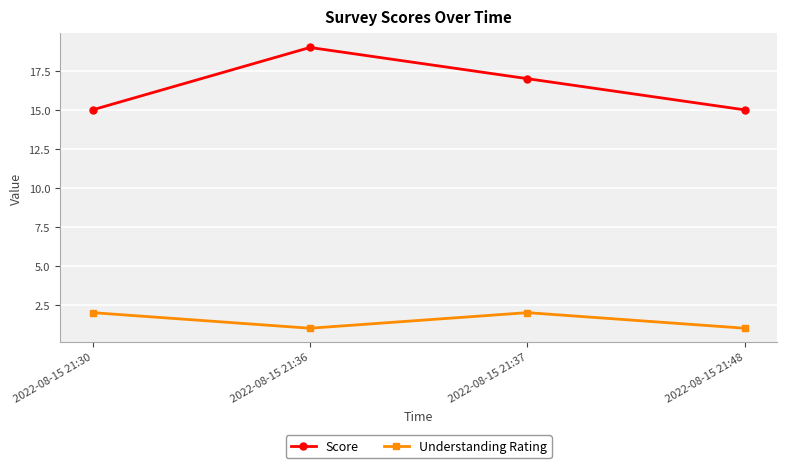

At 2022-08-15 21:36, list the series in order from largest to smallest.

Score, Understanding Rating